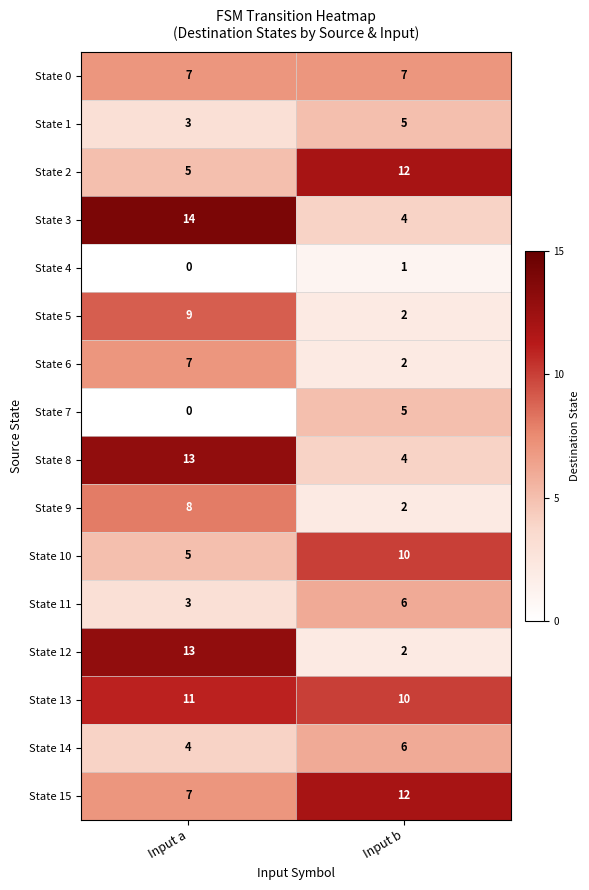

The State 3 series shows 14 at Input a. True or false?

True